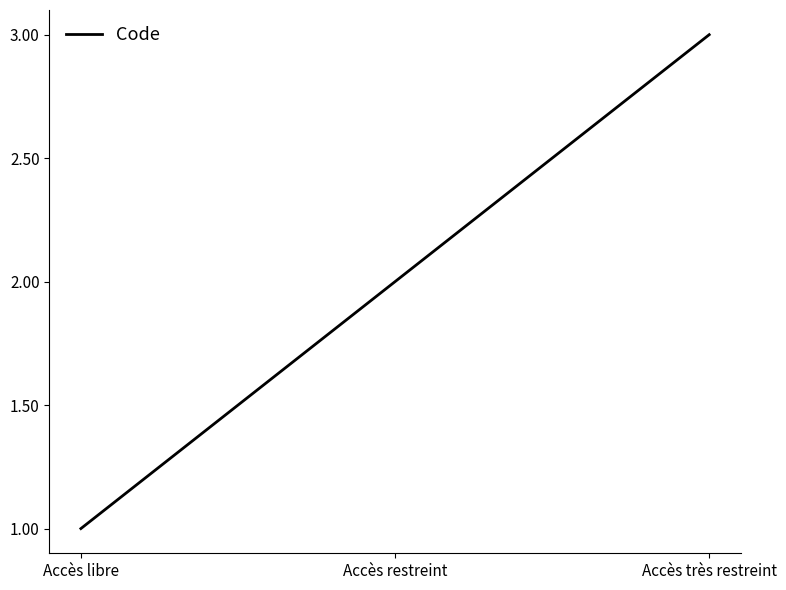

At which category does the chart reach its peak across all series?

Accès très restreint